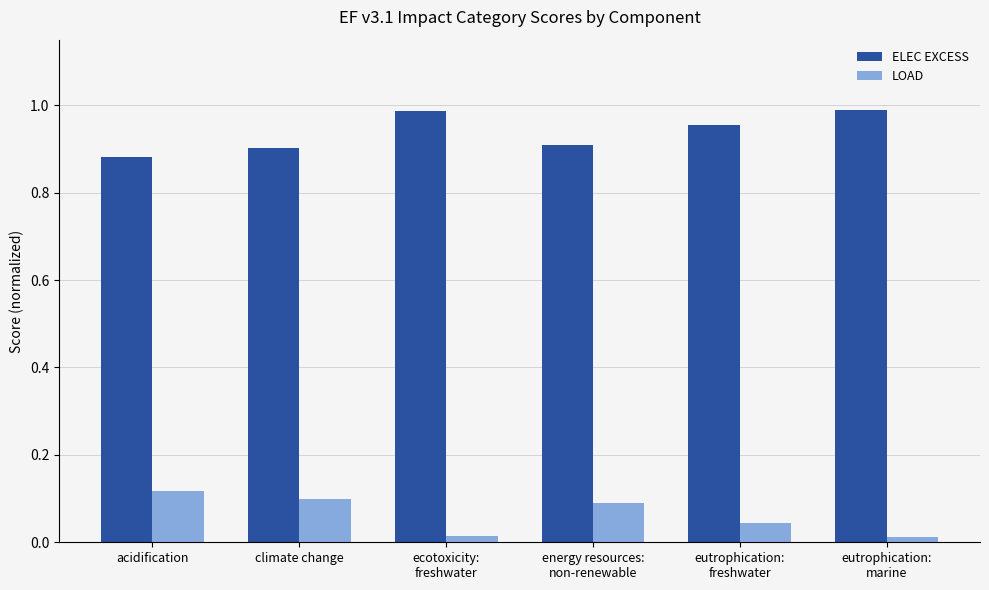

Count the LOAD values in the range 0 to 1.

6